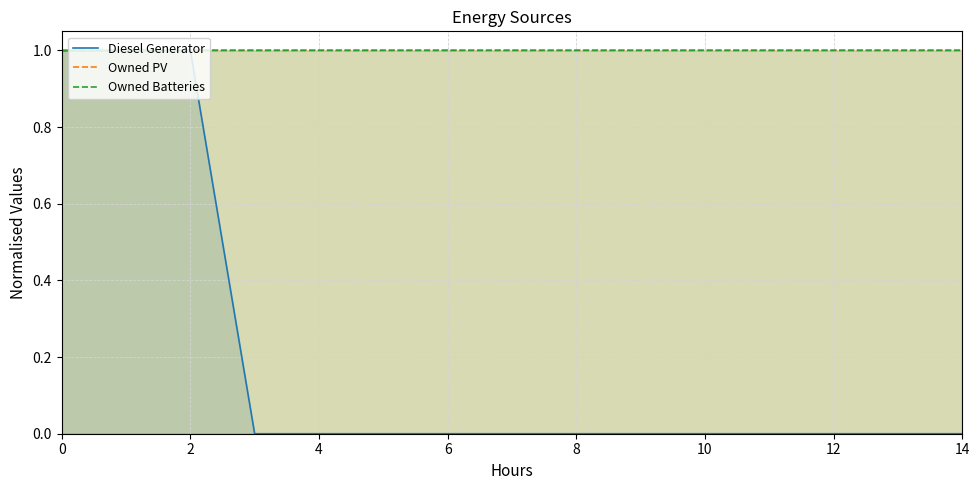

List the series in order of their peak value, lowest first.

Diesel Generator, Owned PV, Owned Batteries